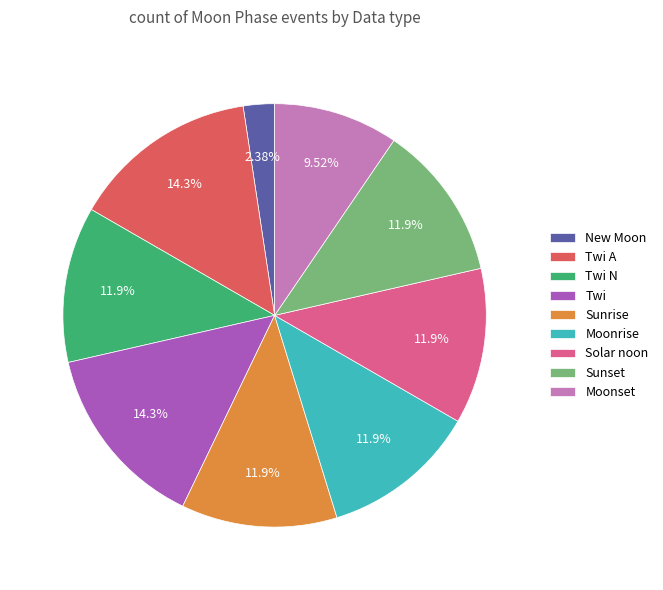

What percentage is the Sunset slice, to the nearest percent?

12%